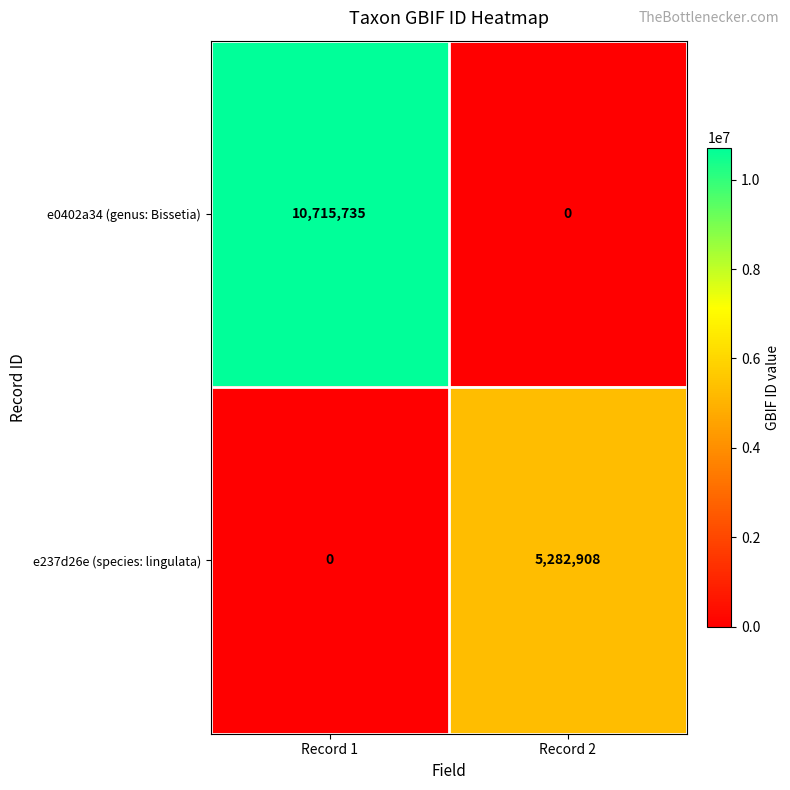

Which category has the highest value across all series?

Record 1